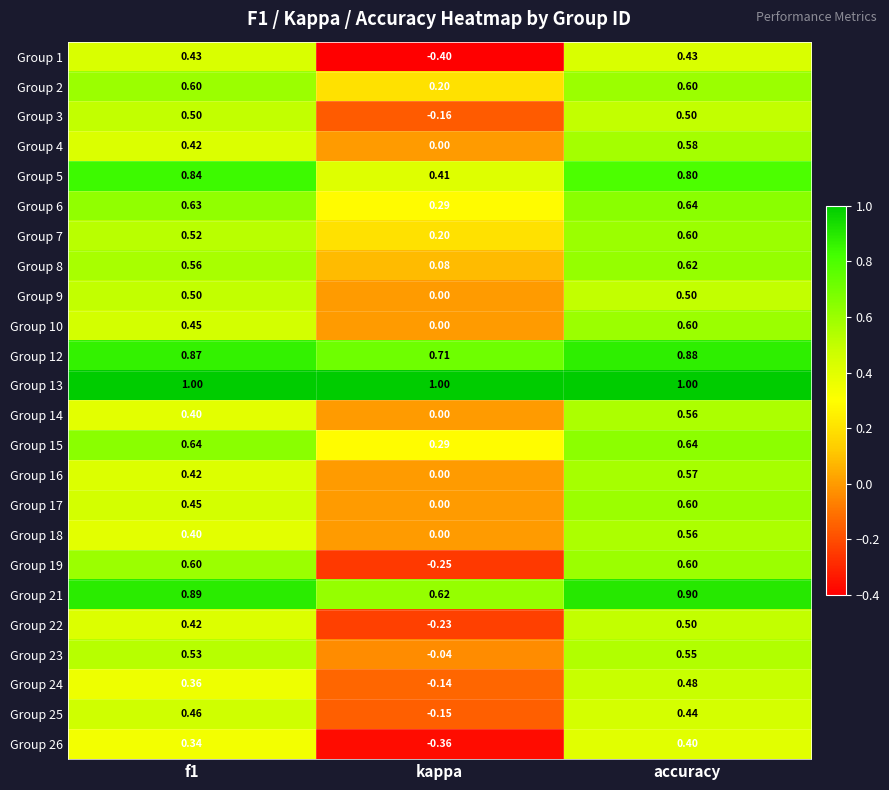

At which label does Group 26 reach its peak?

accuracy